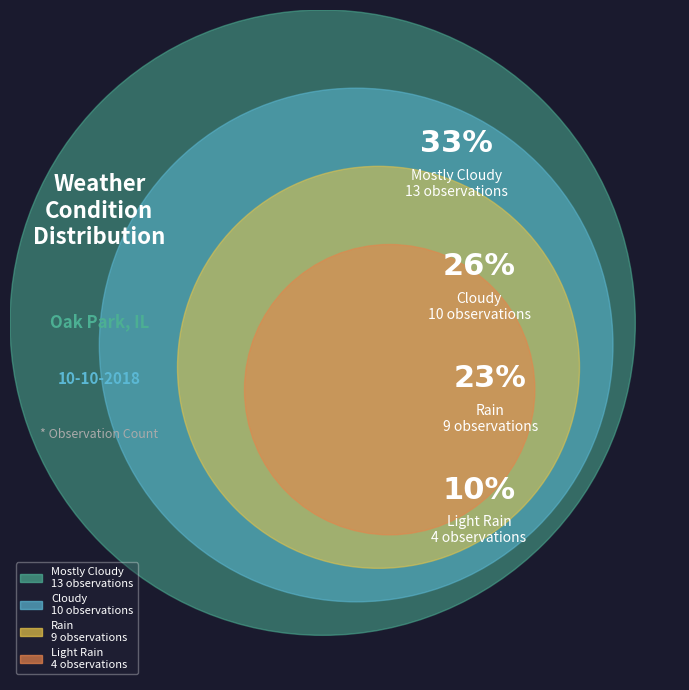

Which slice is the largest?

Mostly Cloudy